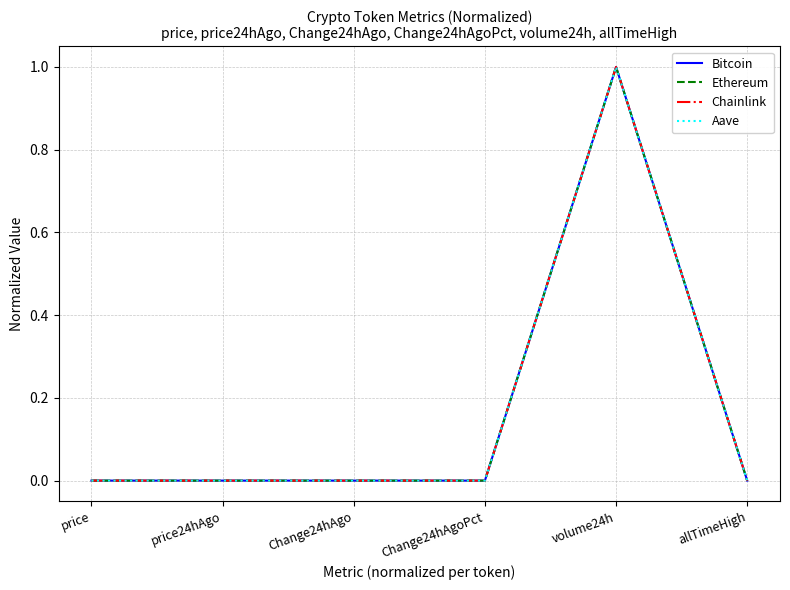

What is the highest value of the Chainlink series?

1.0